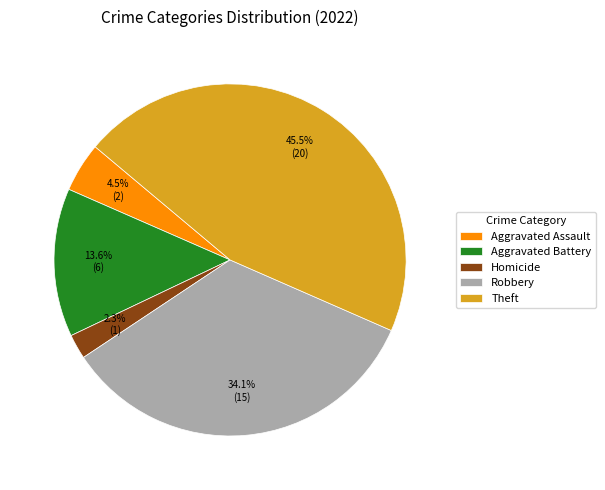

Approximately how many times larger is the value at Homicide compared to Aggravated Assault?

0.5